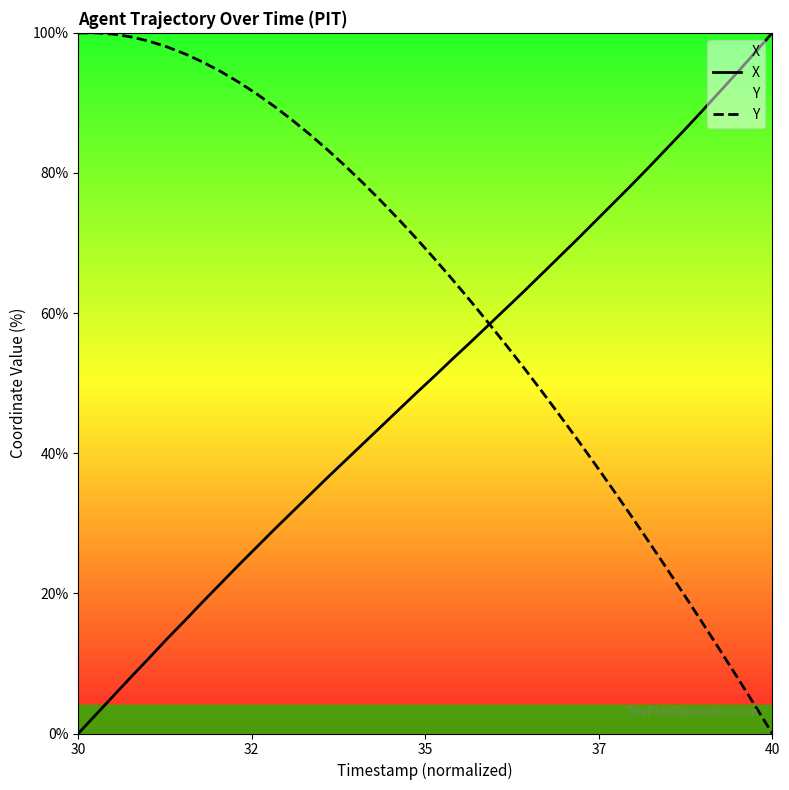

Which series has the largest total across all categories?

Y